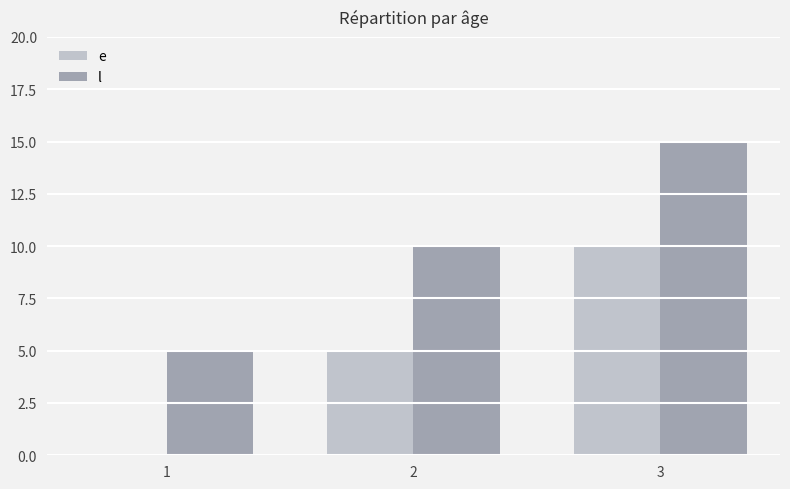

Read the l value at 3, to the nearest 5.

15